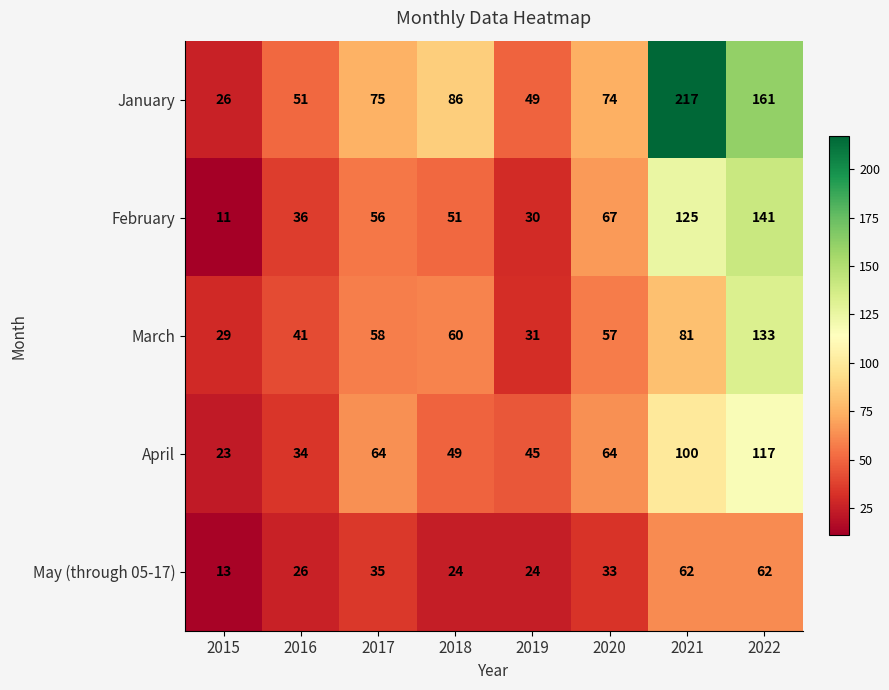

What is the total value across all series at 2017?

288